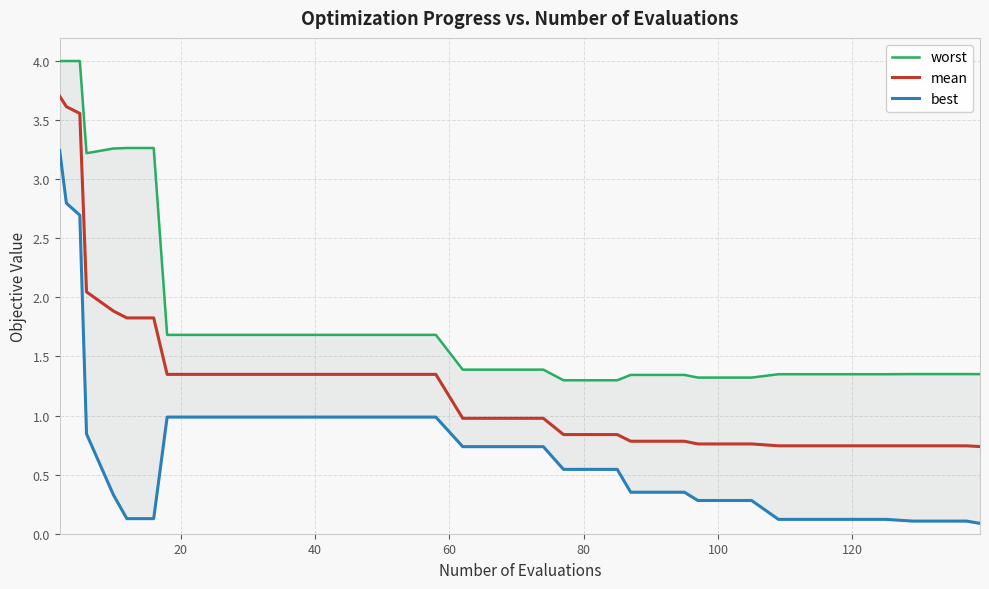

True or false: best and worst cross at least once.

False